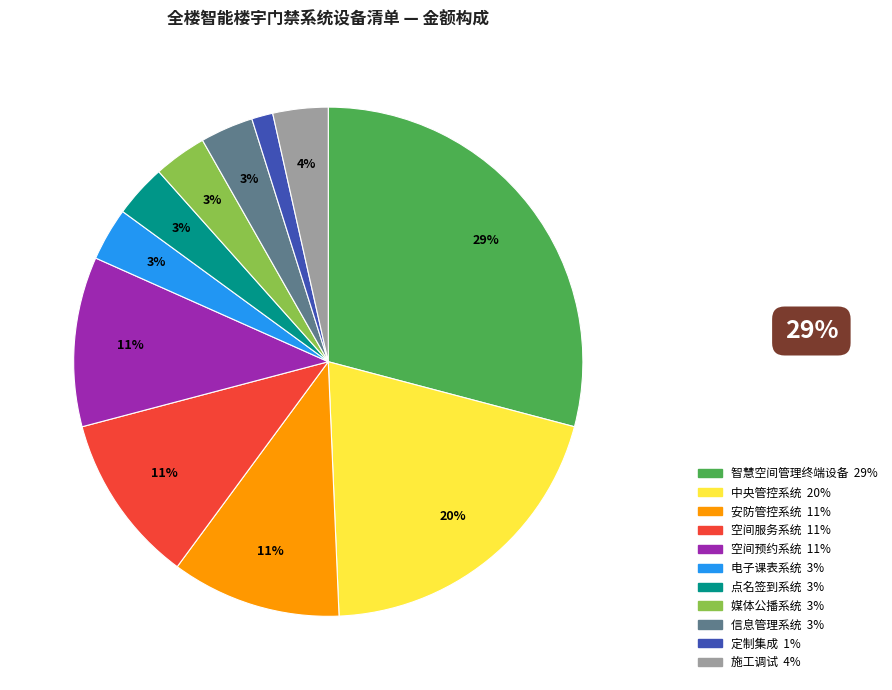

Is the sum of 智慧空间管理终端设备 and 空间服务系统 greater than half?

No